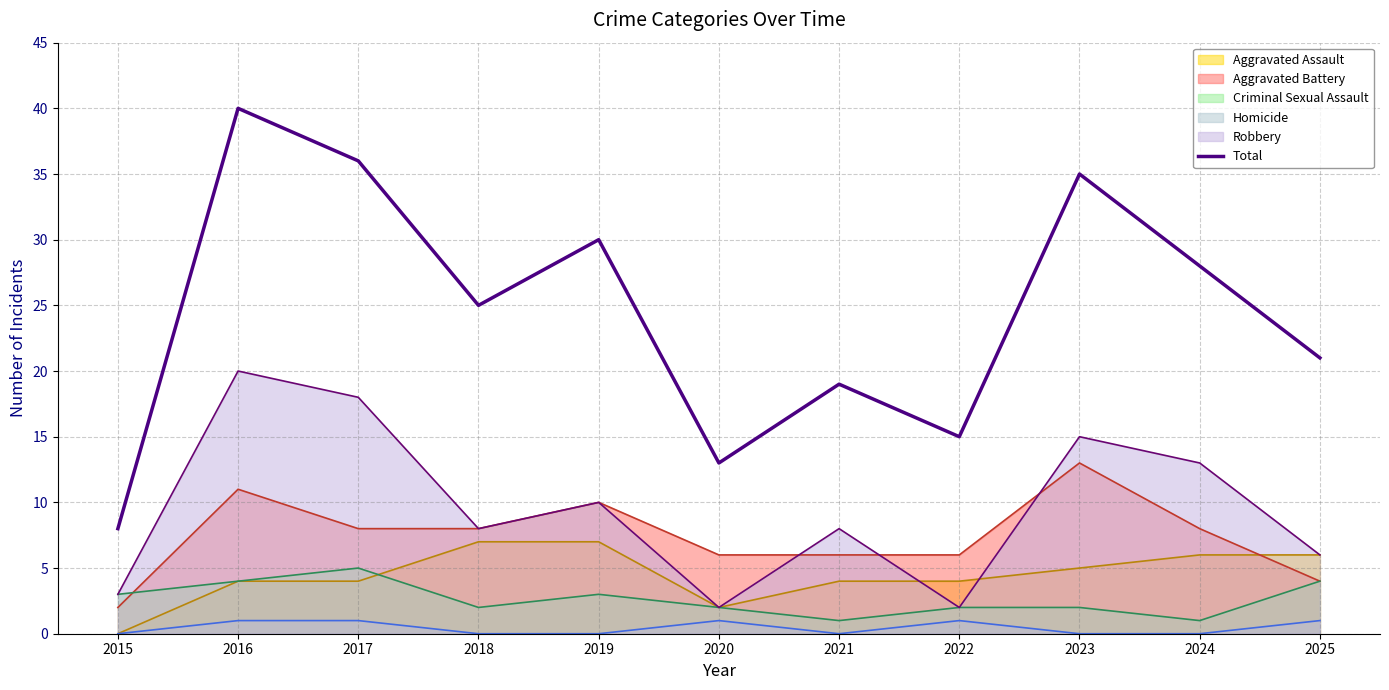

What is the average value?

25